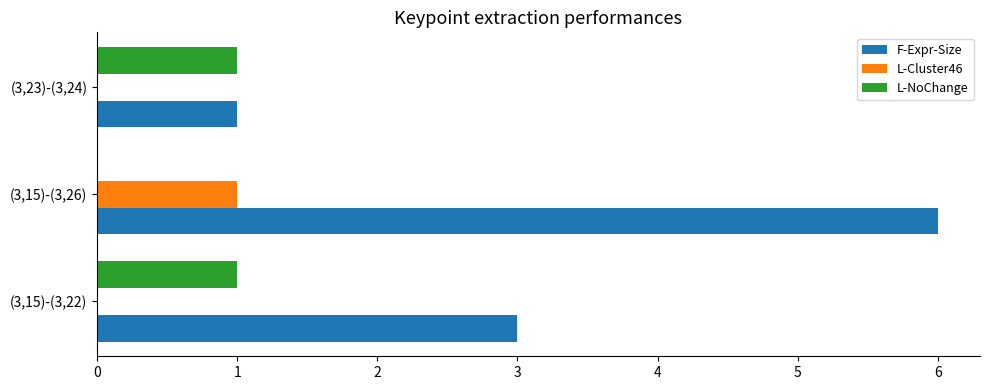

At which category is the sum across all series the highest?

(3,15)-(3,26)